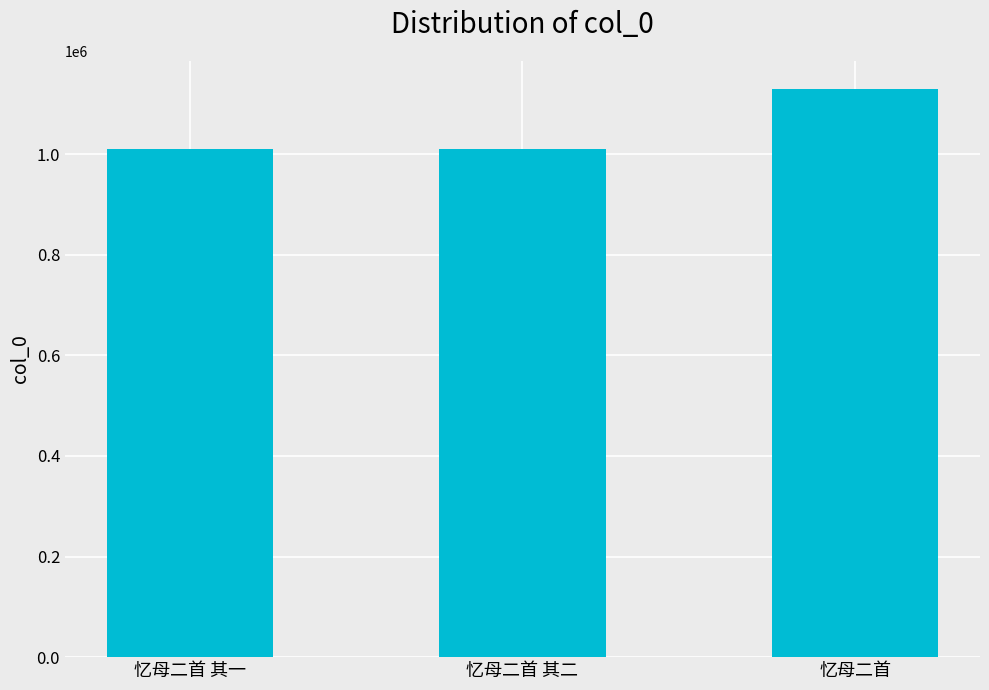

What is the sum of the values at 忆母二首 其一 and 忆母二首 其二?

2018165